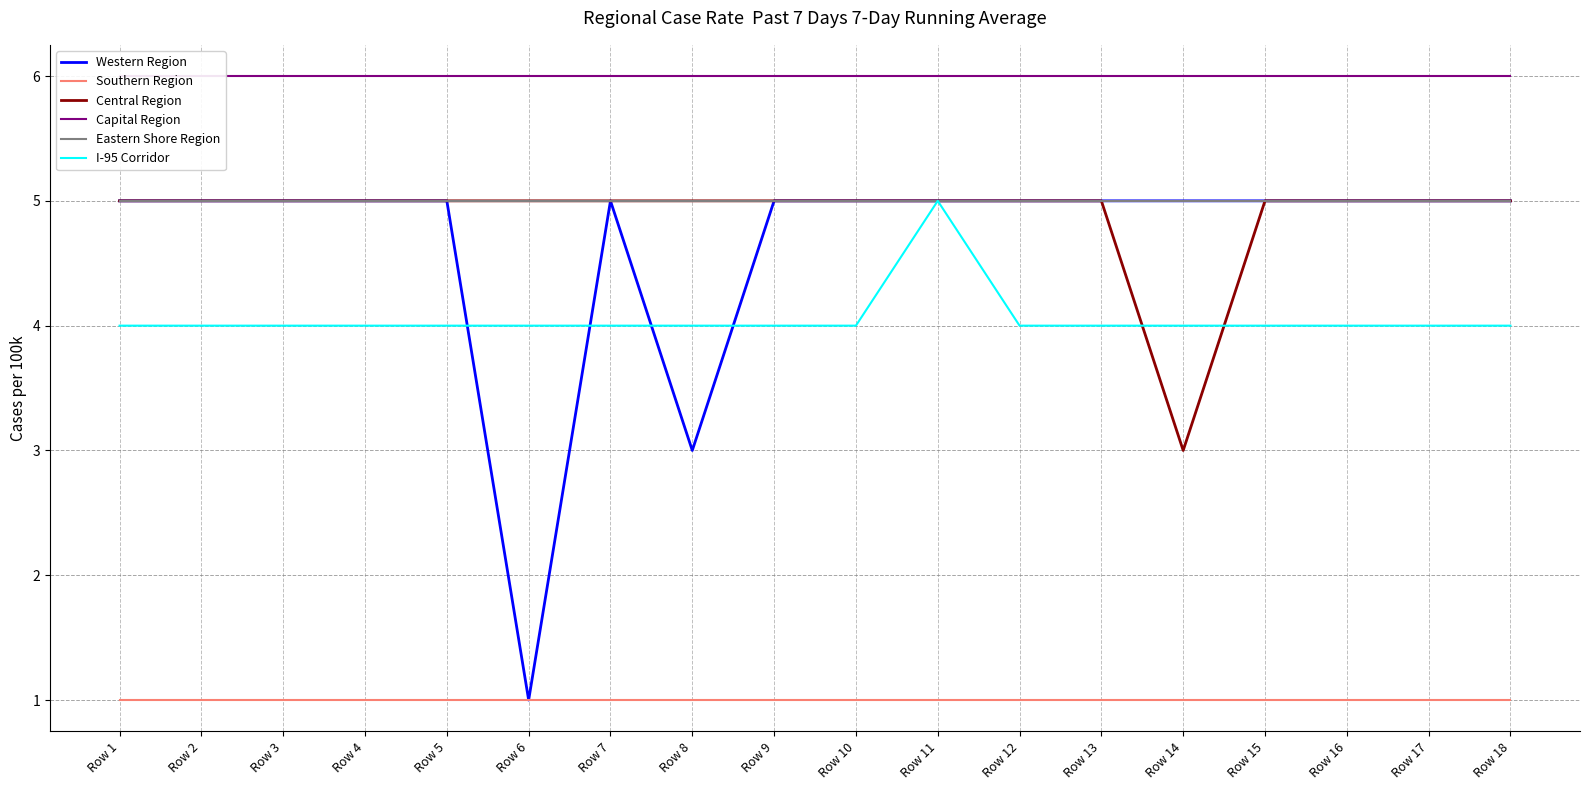

Which category has the highest value across all series?

Row 1